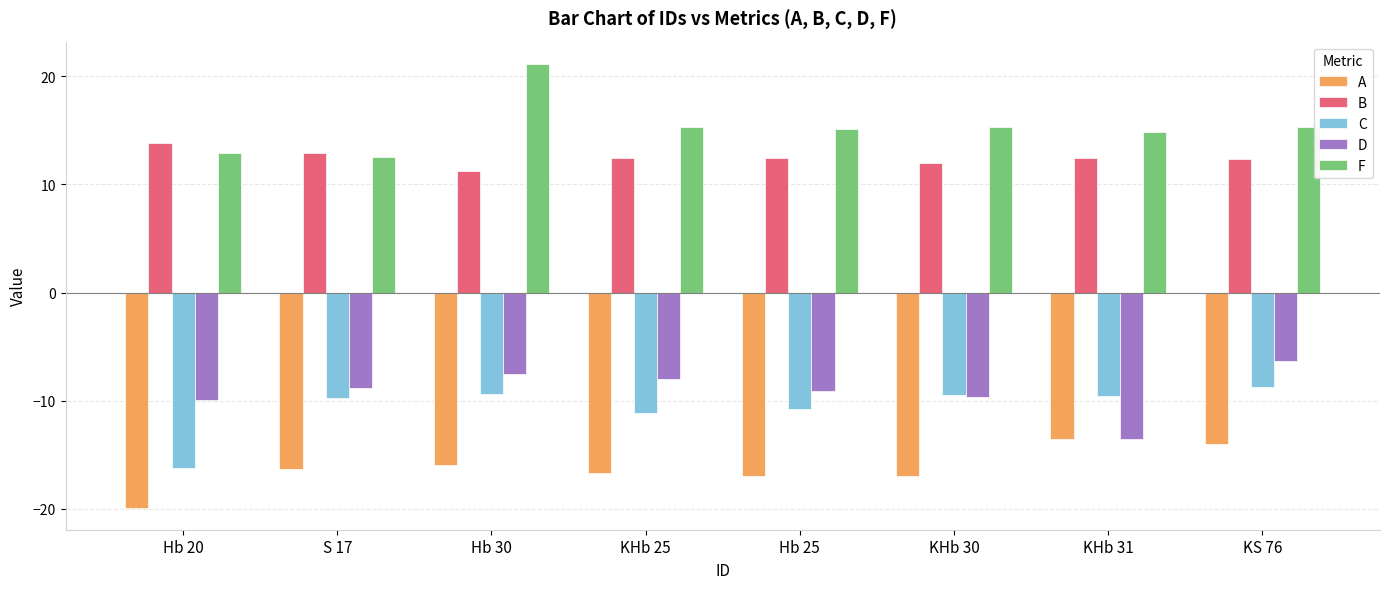

What is the sum of all C values?

-85.1